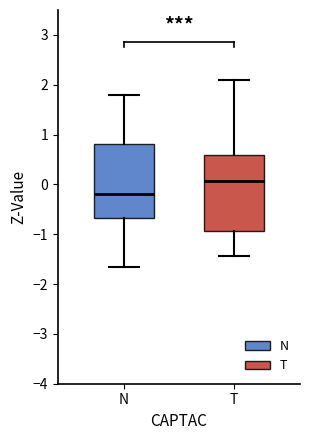

Reading left to right, read every box against the y-axis: the position of its median line, the range the box covers, and the ends of its whiskers. The values are not printed on the chart, so give them approximately, as read against the axis.

N: median -0.2, box -0.7 to 0.8, whiskers -1.7 to 1.8
T: median 0.1, box -0.9 to 0.6, whiskers -1.4 to 2.1